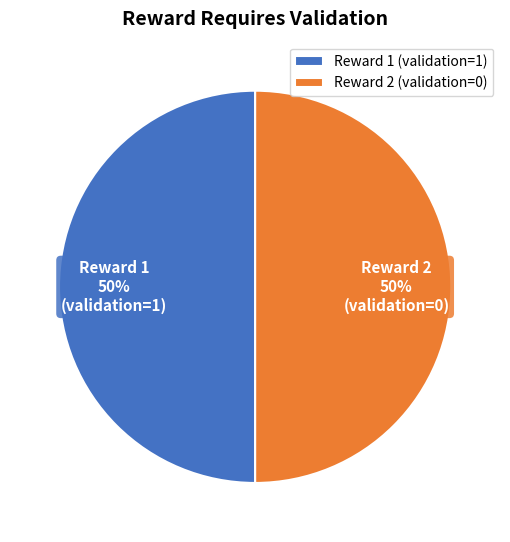

To the nearest percent, what percentage of the pie is Reward 1 (validation=1)?

50%